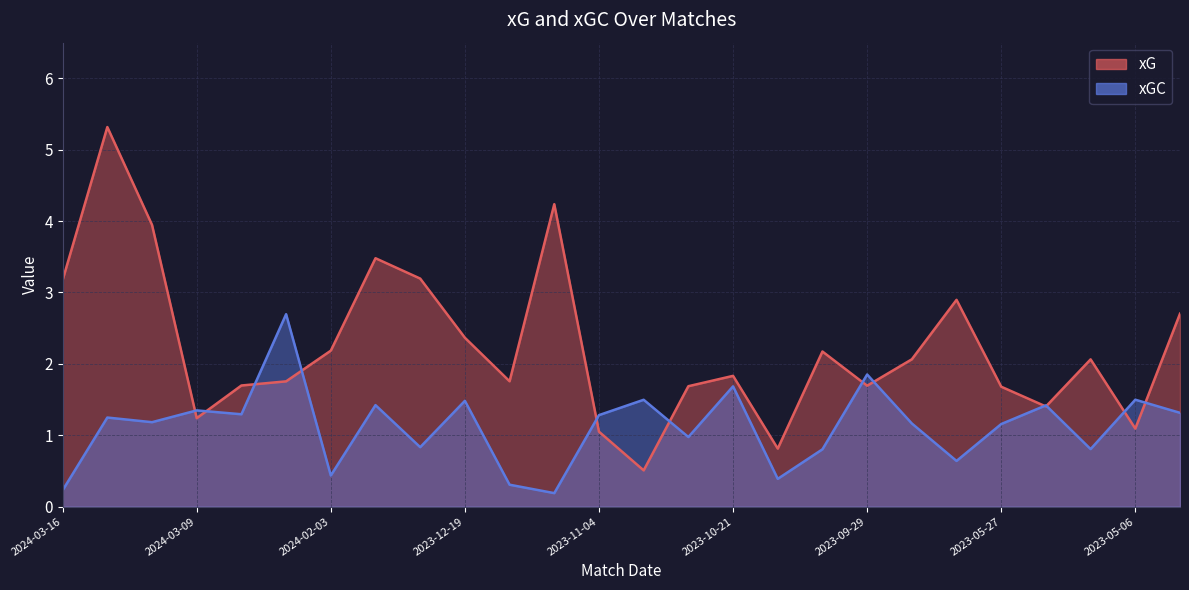

At 2023-10-21, list the series in order from smallest to largest.

xGC, xG